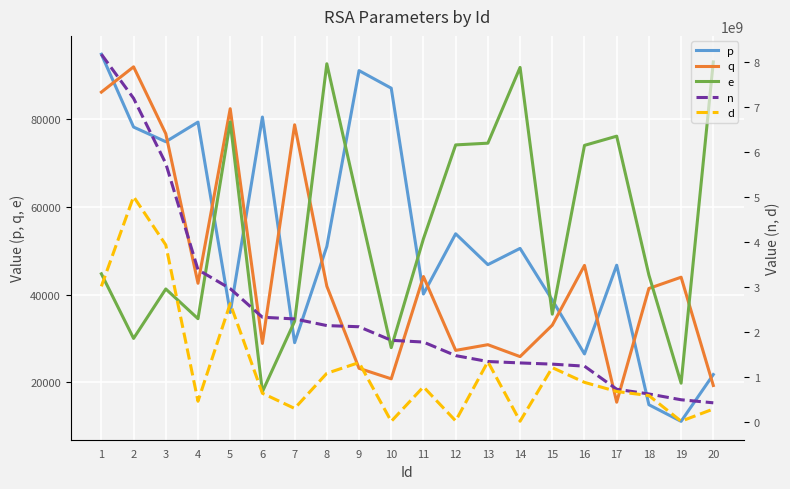

What is the total value across all series at 13?

2670472413